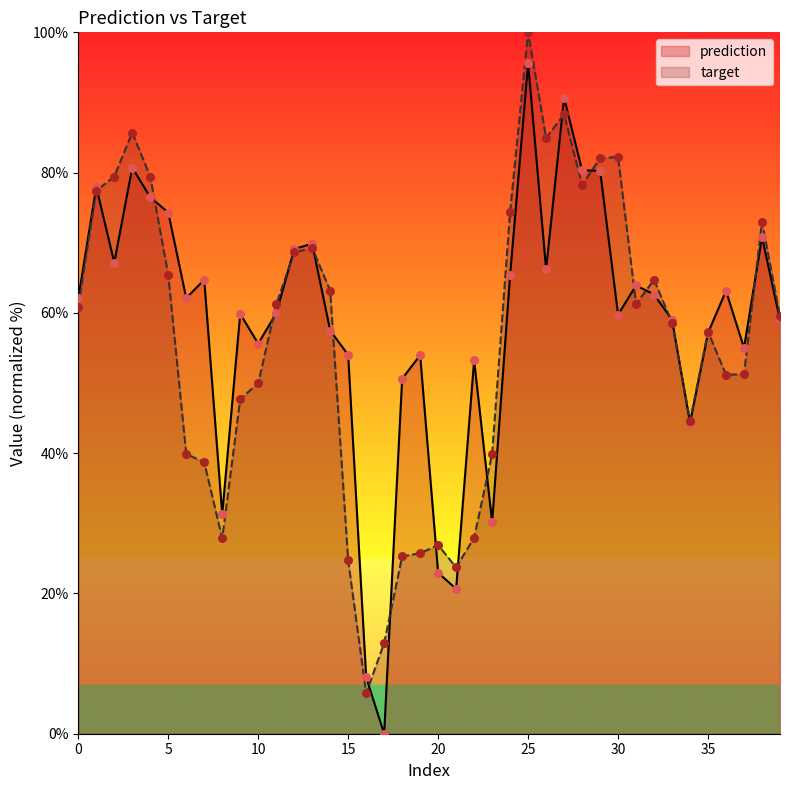

What is the total value across all series at 28?

158.6